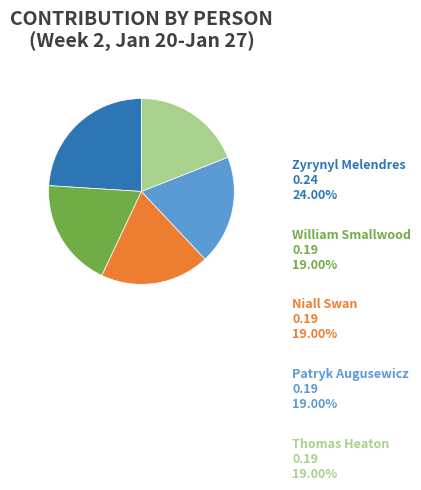

Which slice is the largest?

Zyrynyl Melendres